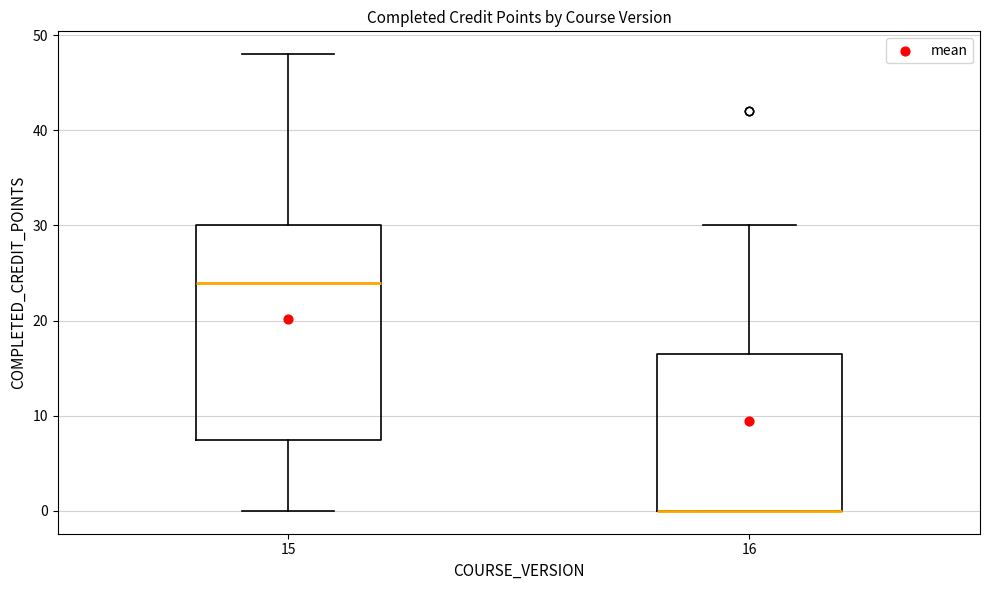

Which box is the tallest, from its lower edge to its upper edge?

15